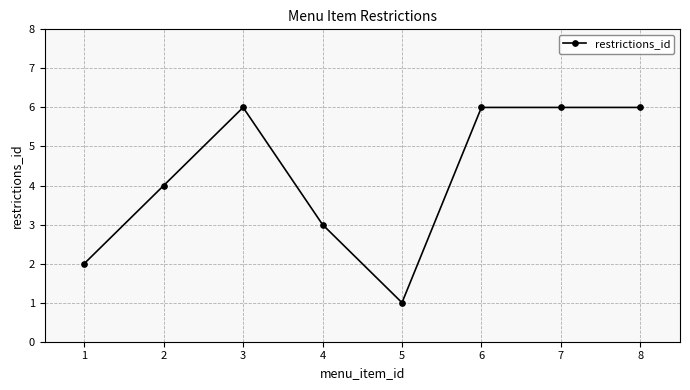

What is the difference between the maximum and minimum values?

5